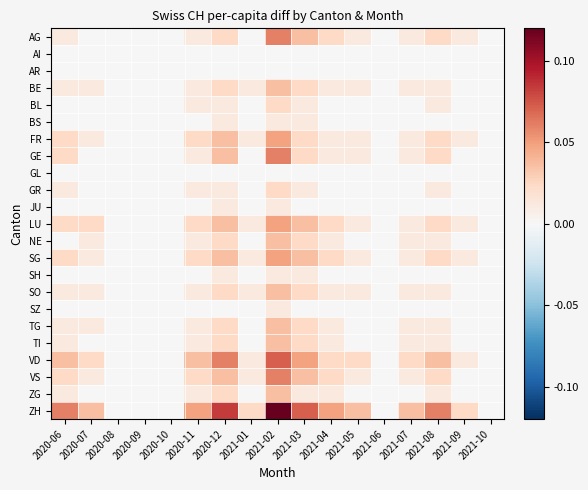

Which category has the highest value across all series?

2021-02